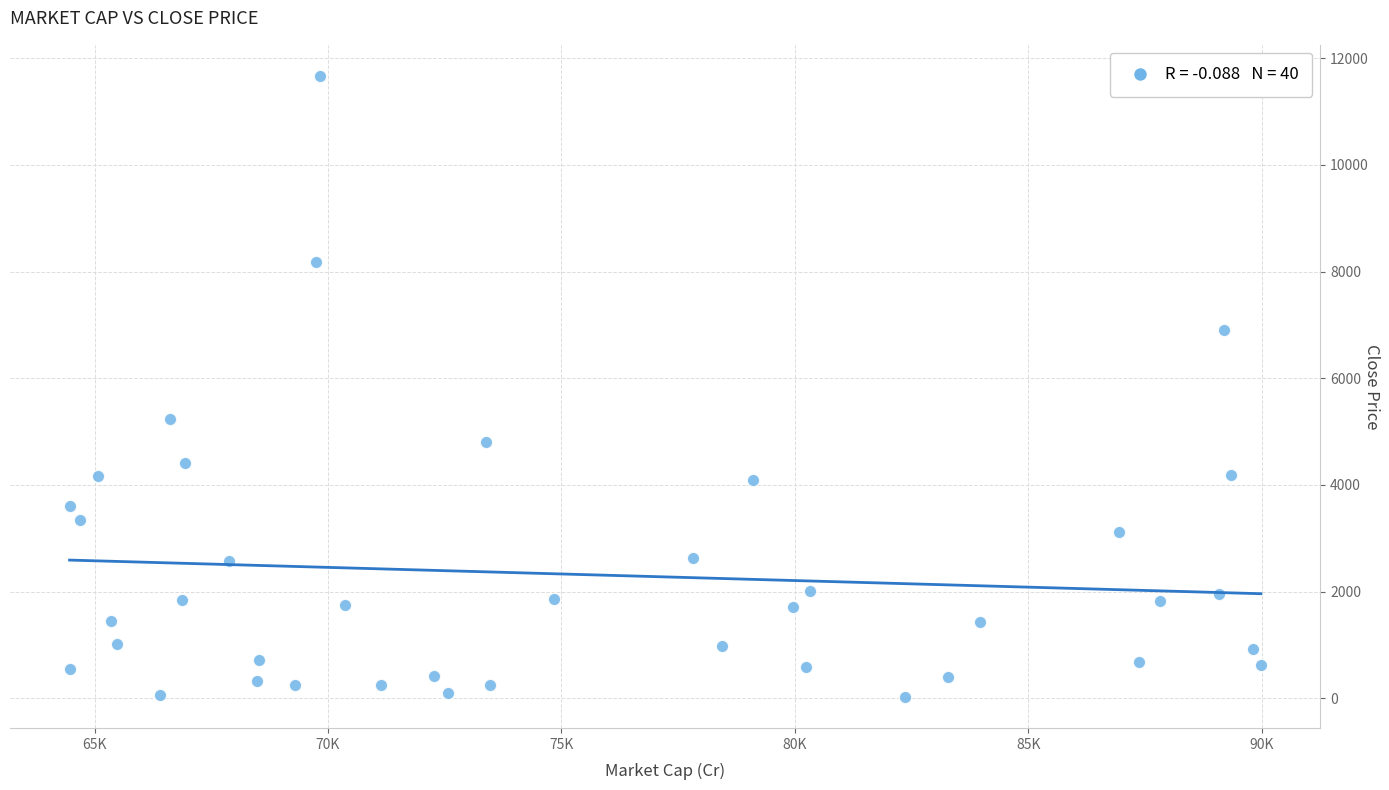

What Y value in the scatter plot is closest to 5848?

5244.6